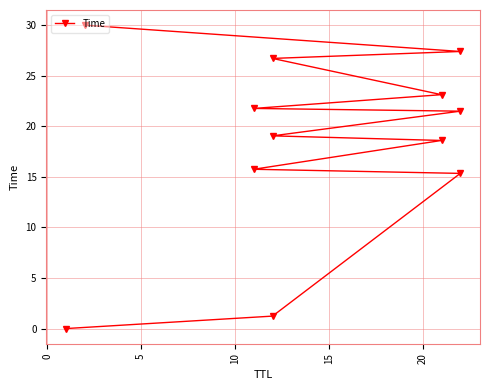

What is the greatest value displayed?

30.0